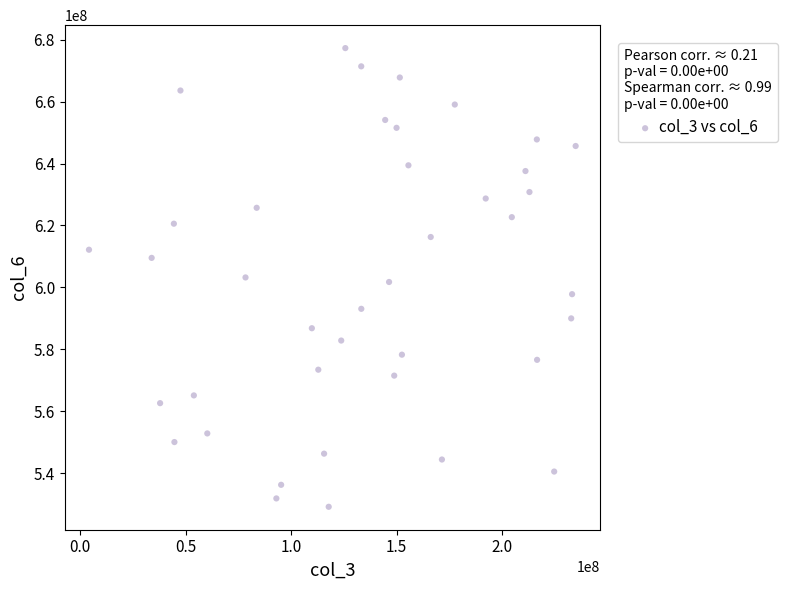

What is the range of Y values (max minus min)?

148093896